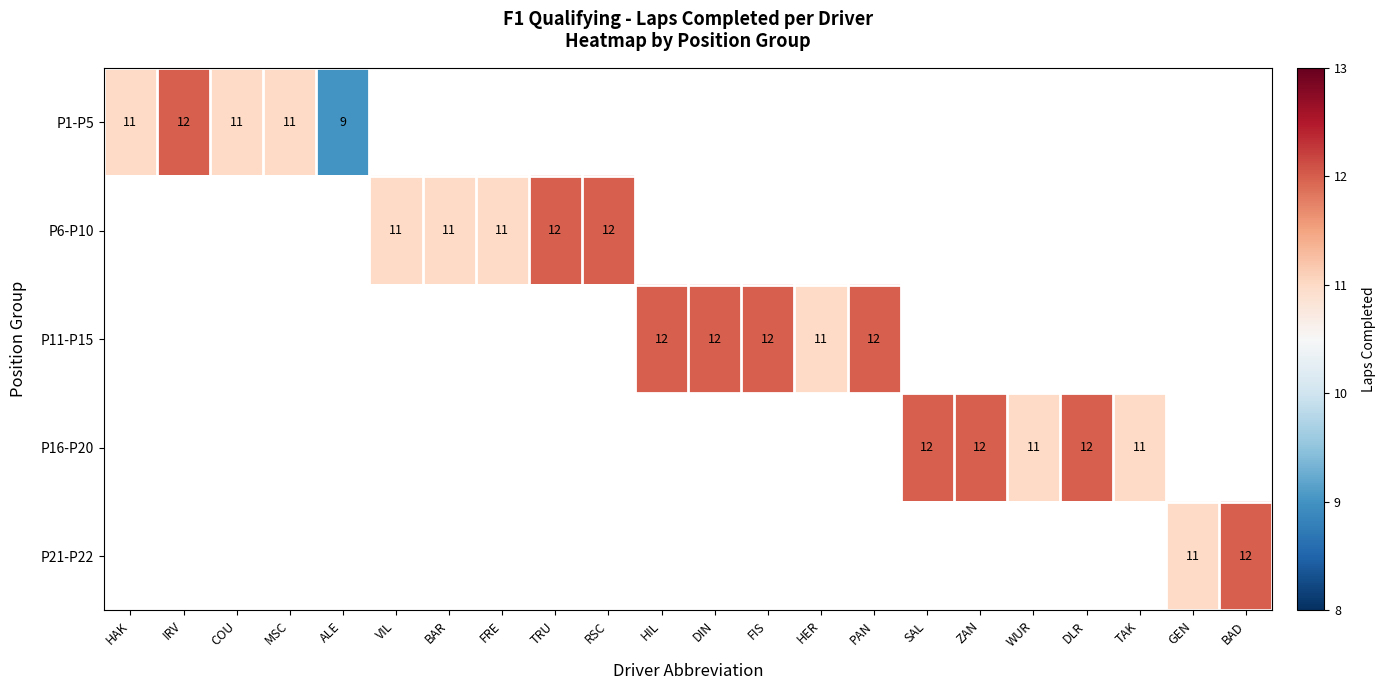

Count the number of data series in this chart.

5